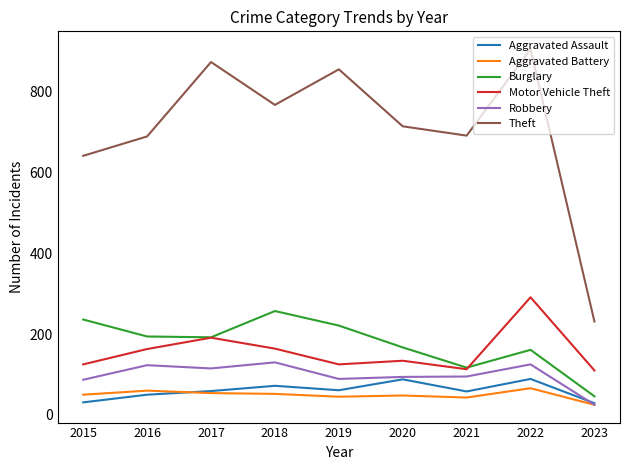

What are all the series names shown in the legend?

Aggravated Assault, Aggravated Battery, Burglary, Motor Vehicle Theft, Robbery, Theft